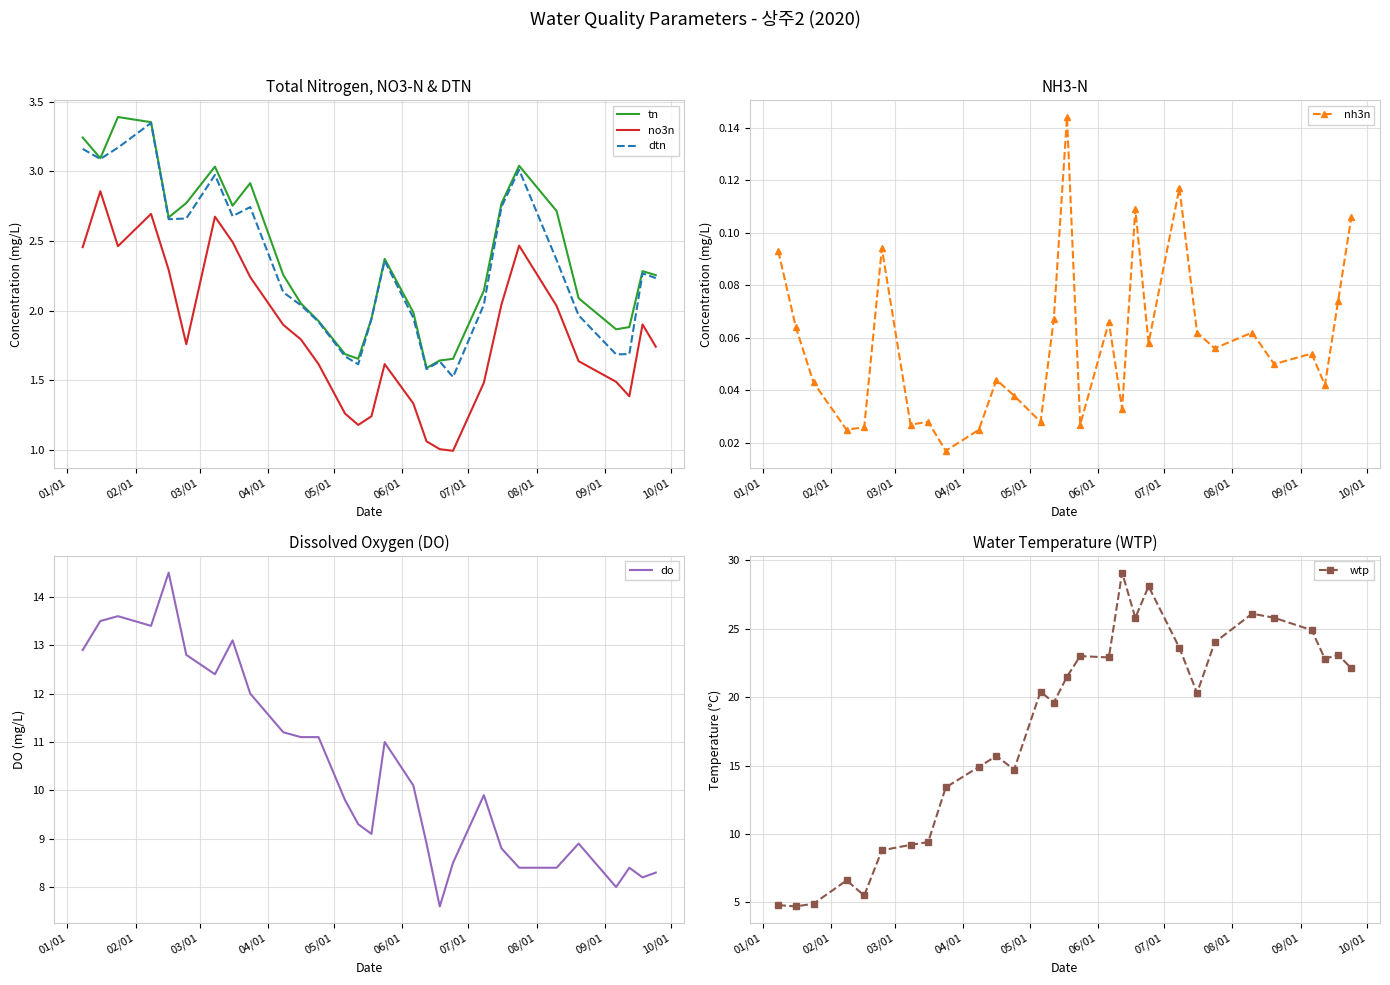

True or false: tn and no3n intersect in this chart.

False